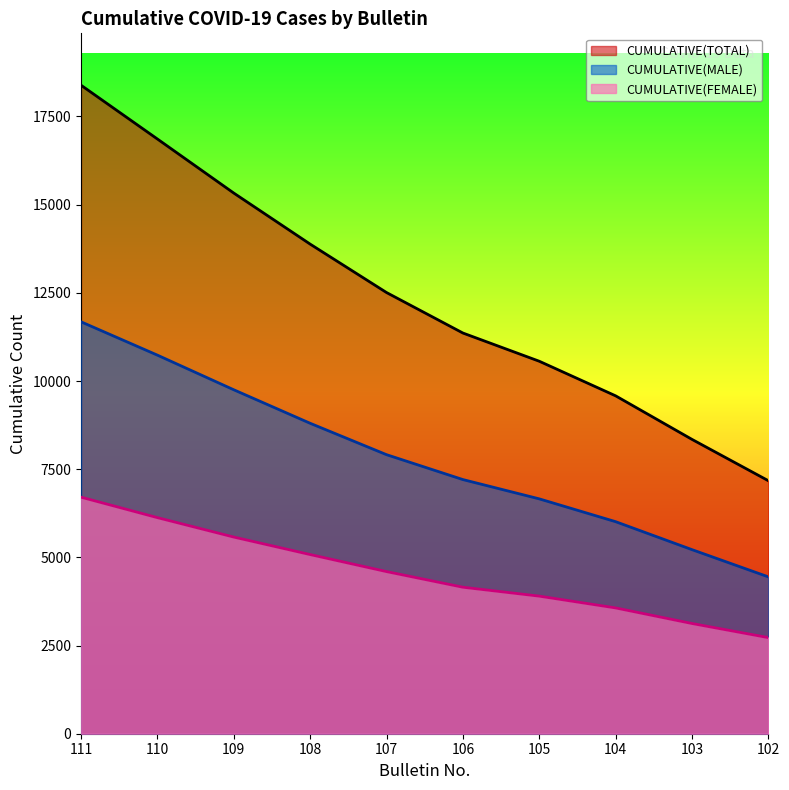

At how many categories does at least one series exceed 6162?

10